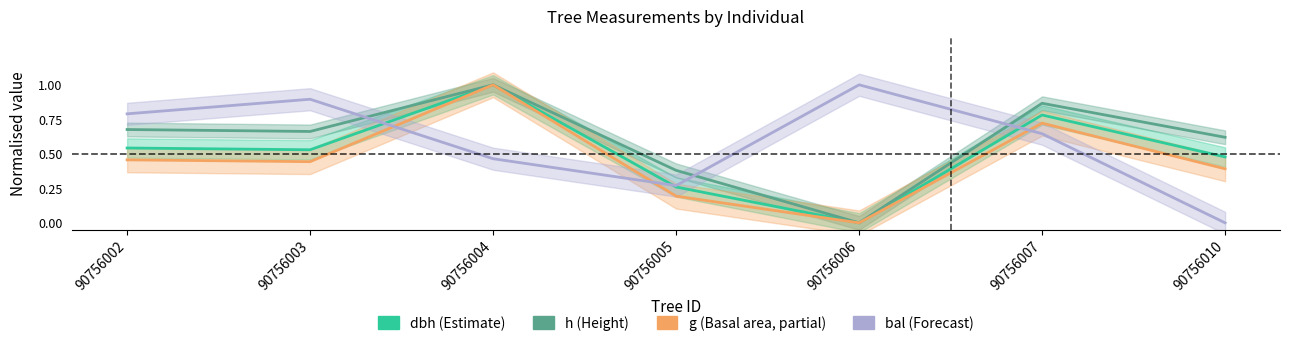

Does the chart have visible grid lines?

No